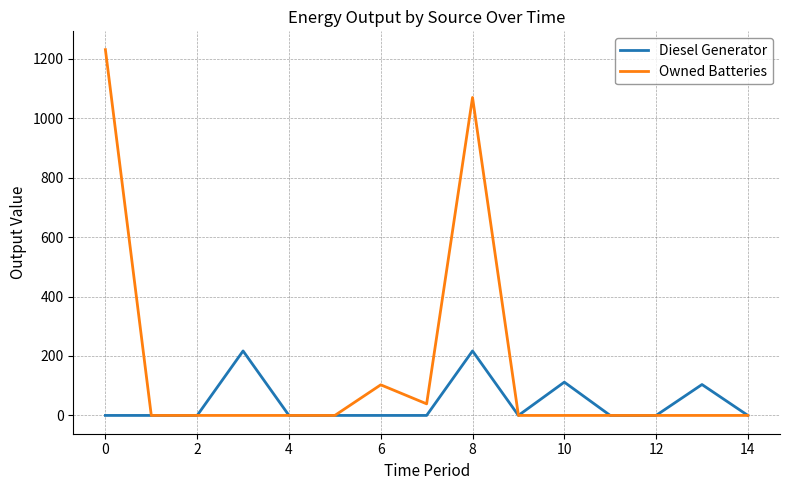

What is the highest value of the Diesel Generator series?

217.0